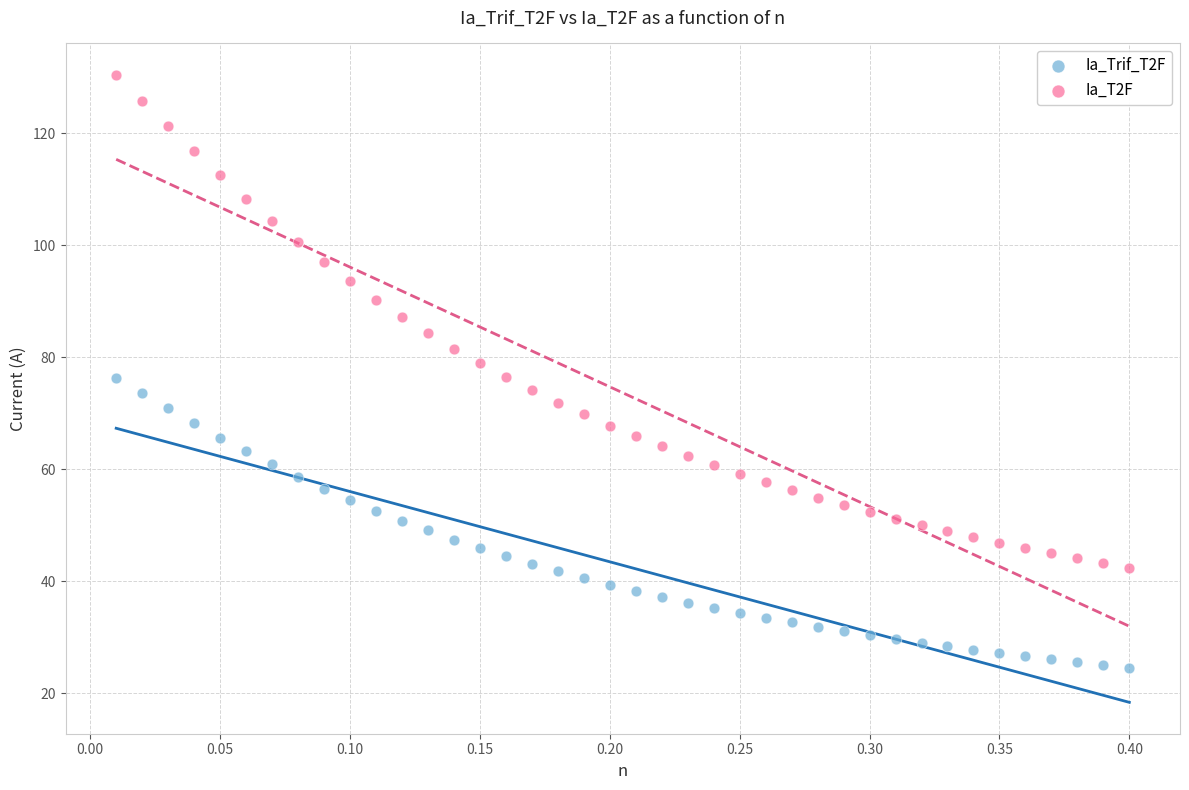

Which series contains the highest Y value?

Ia_T2F